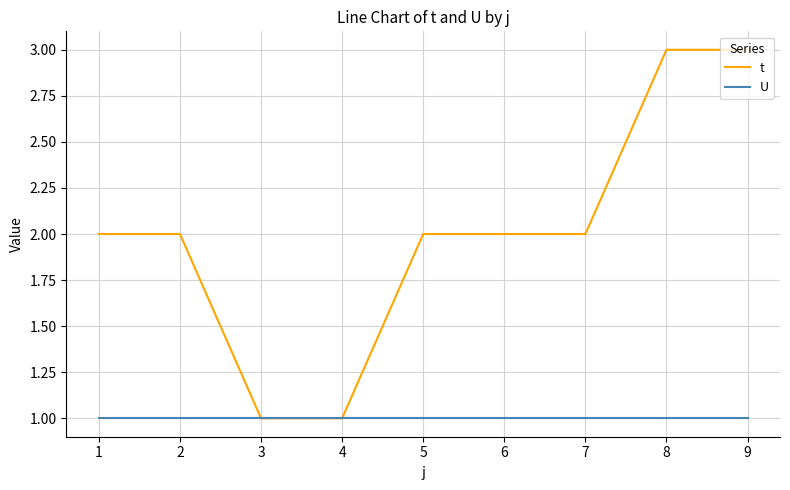

List the series in order of their overall mean, lowest first.

U, t